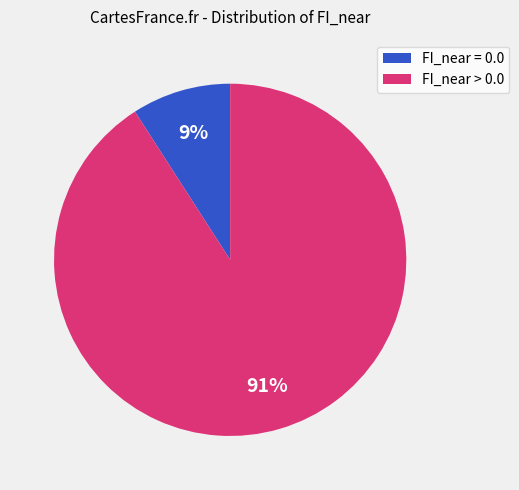

Do FI_near > 0.0 and FI_near = 0.0 together represent more than half of the pie?

Yes